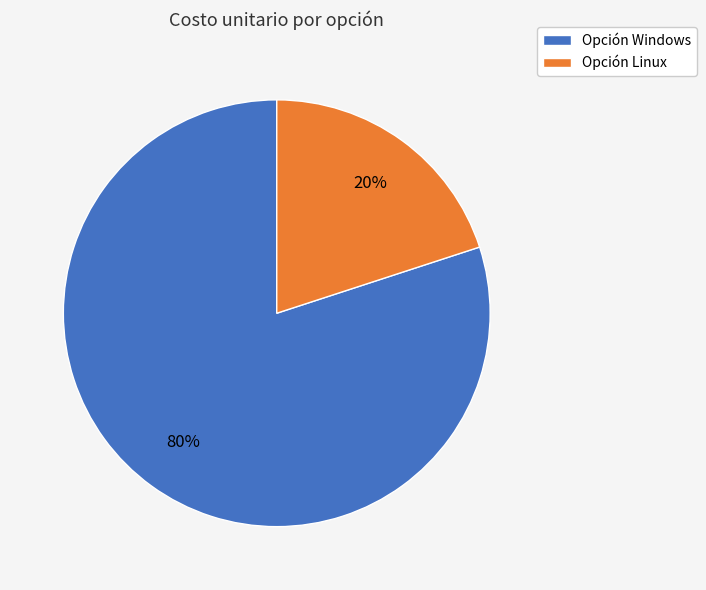

To the nearest percent, what is the combined percentage of Opción Windows and Opción Linux?

100%